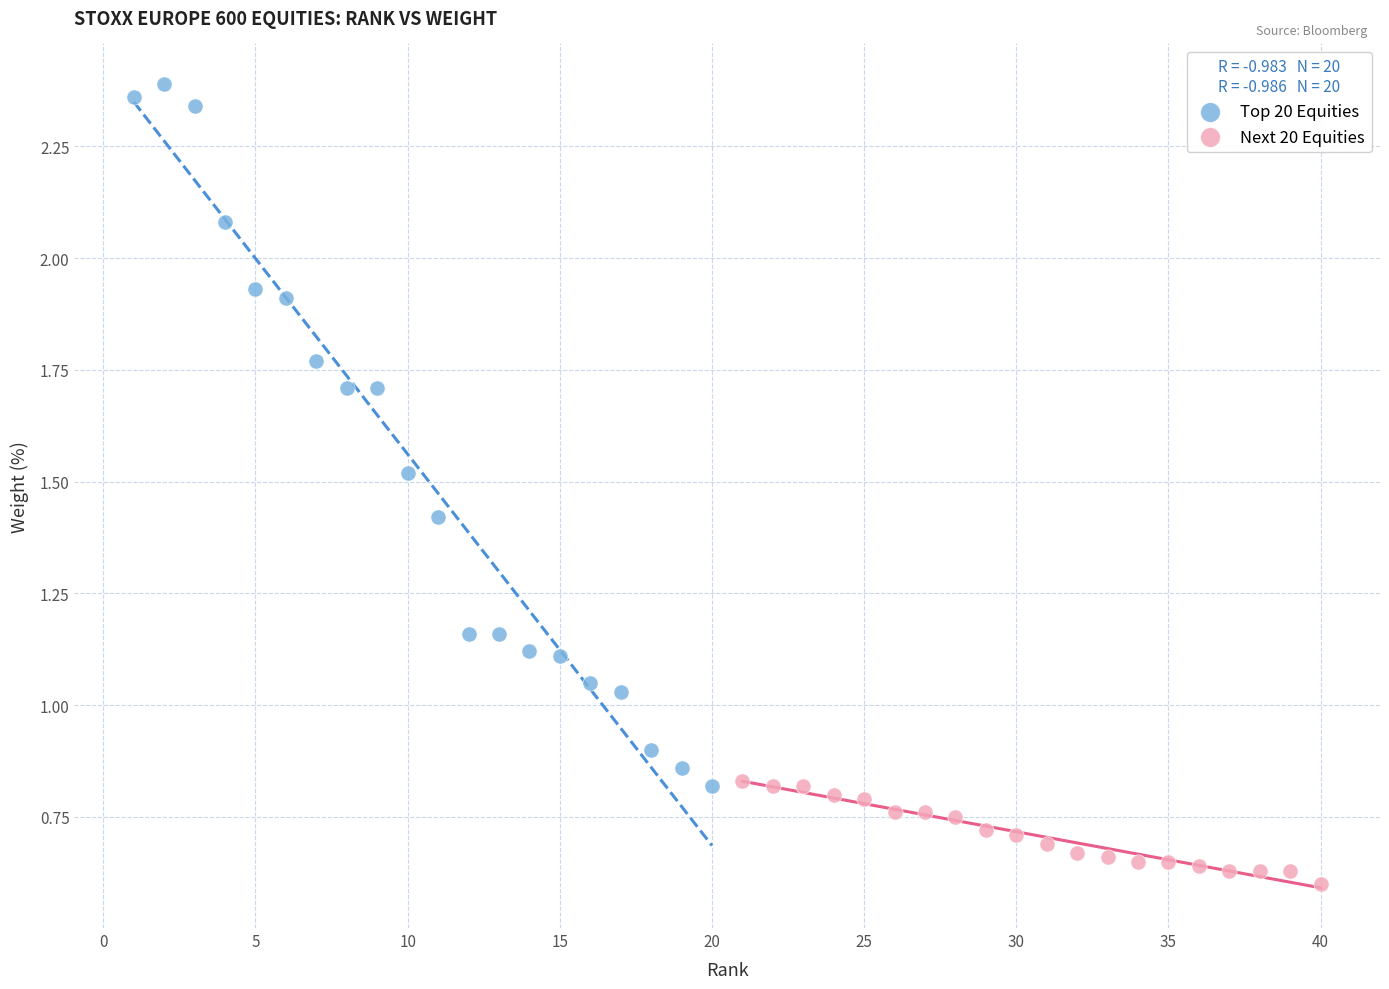

Which series reaches the maximum Y coordinate?

Top 20 Equities